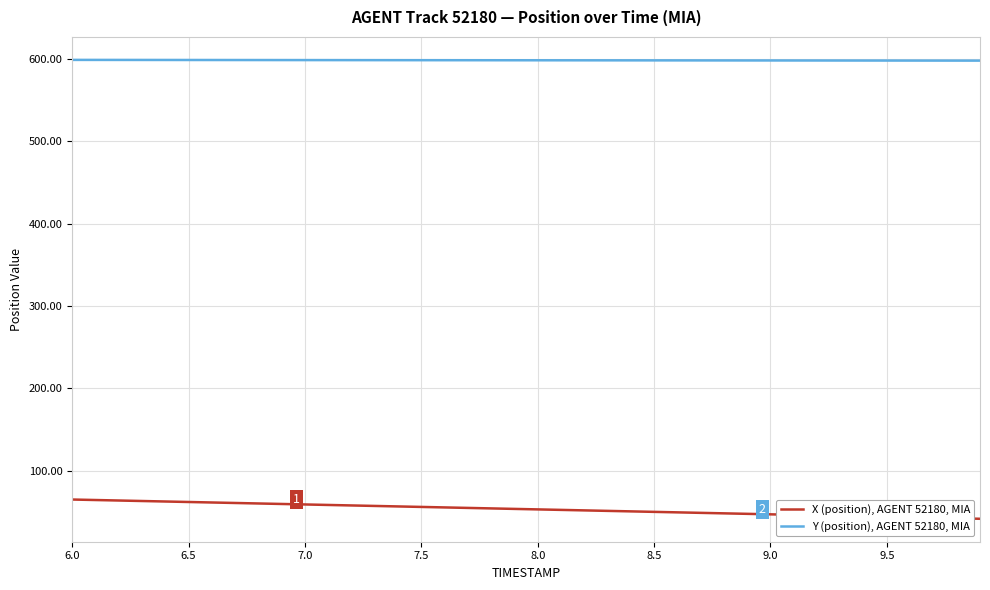

Which series has the largest total across all categories?

Y (position), AGENT 52180, MIA